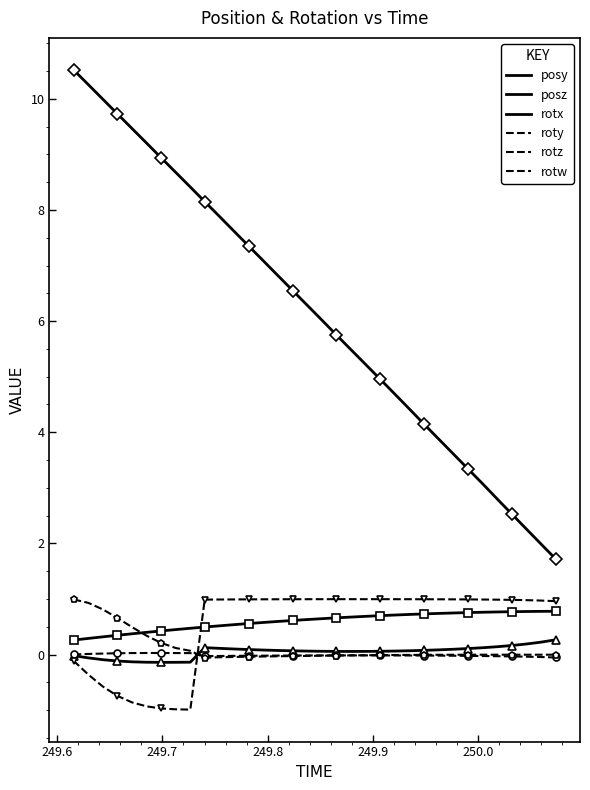

What are all the series names shown in the legend?

posy, posz, rotx, roty, rotz, rotw